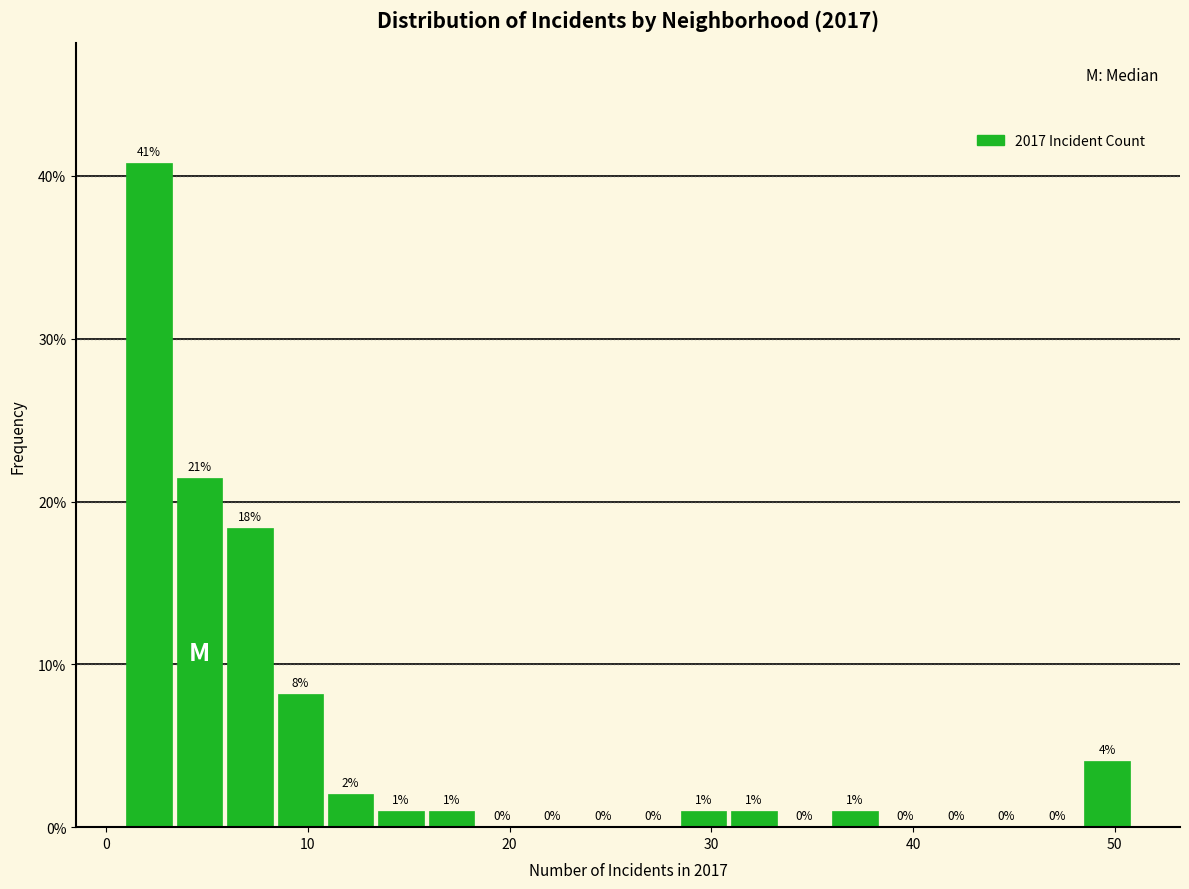

Read against the x-axis, roughly where is the centre of the tallest bar?

2